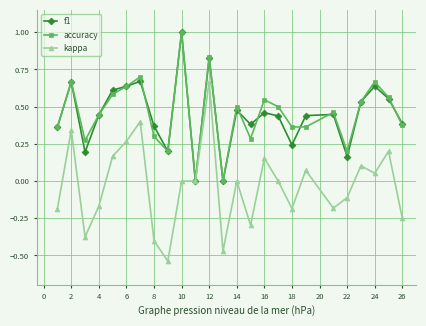

What is the maximum value shown in the chart?

1.0